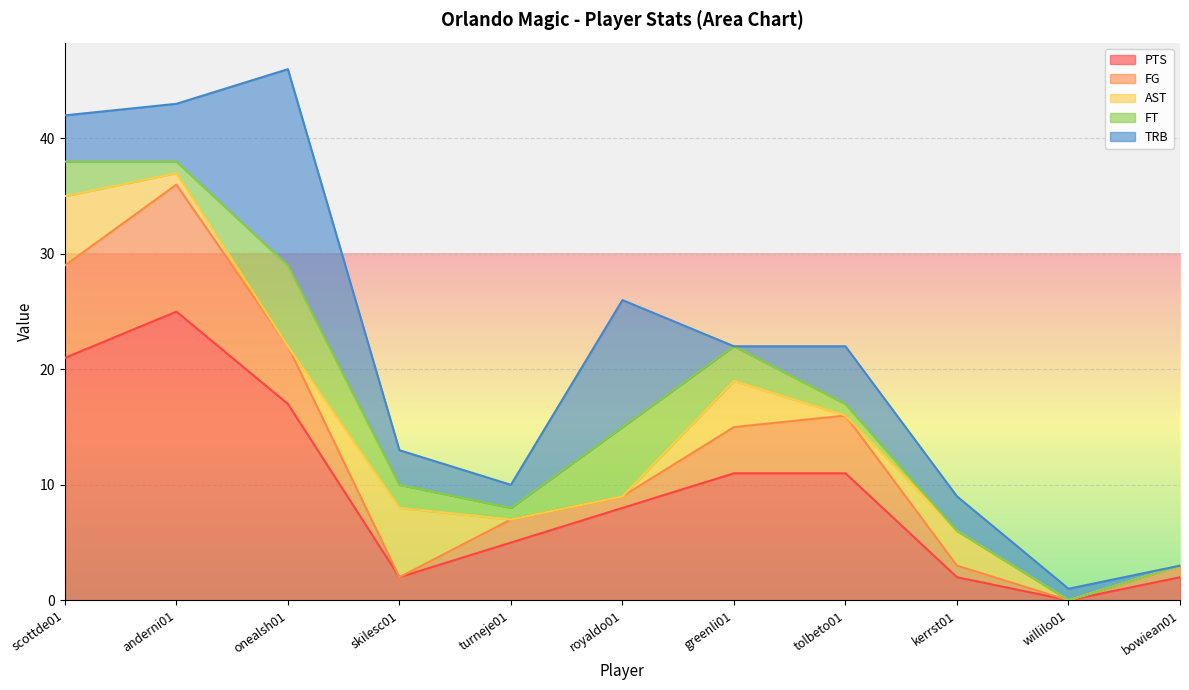

Which series ends up on top after the final intersection of FT and TRB?

TRB